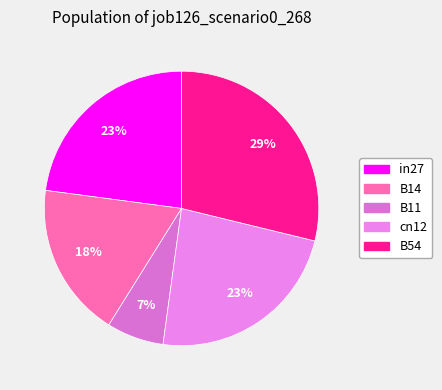

Which slice is the smallest?

B11